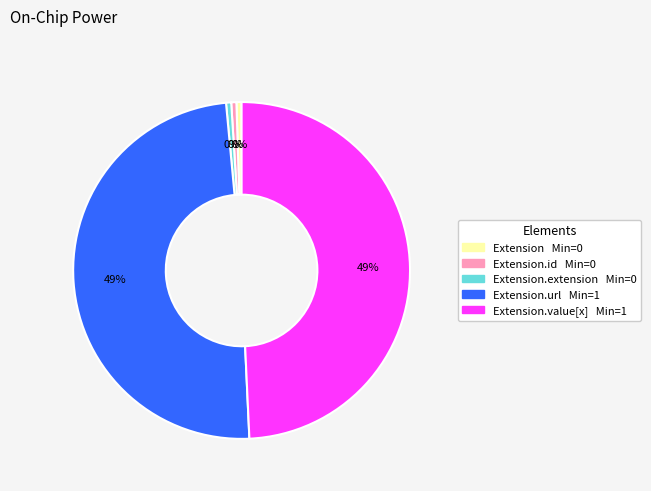

How many slices are in this pie chart?

5